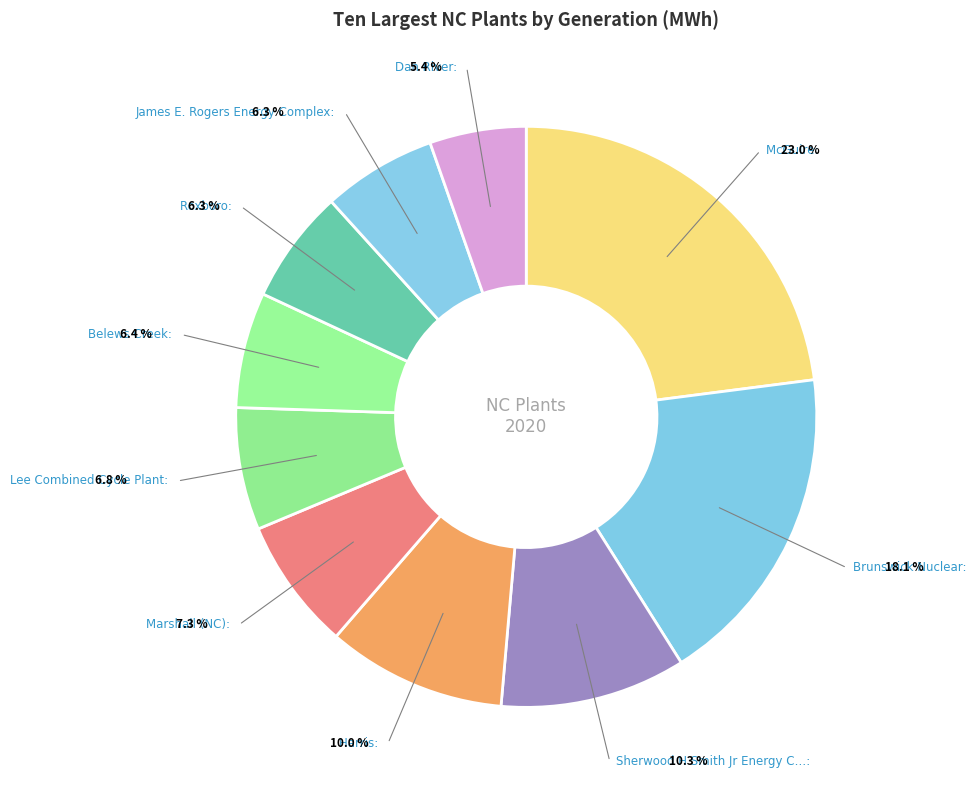

Which category has the smallest portion of the pie?

Dan River